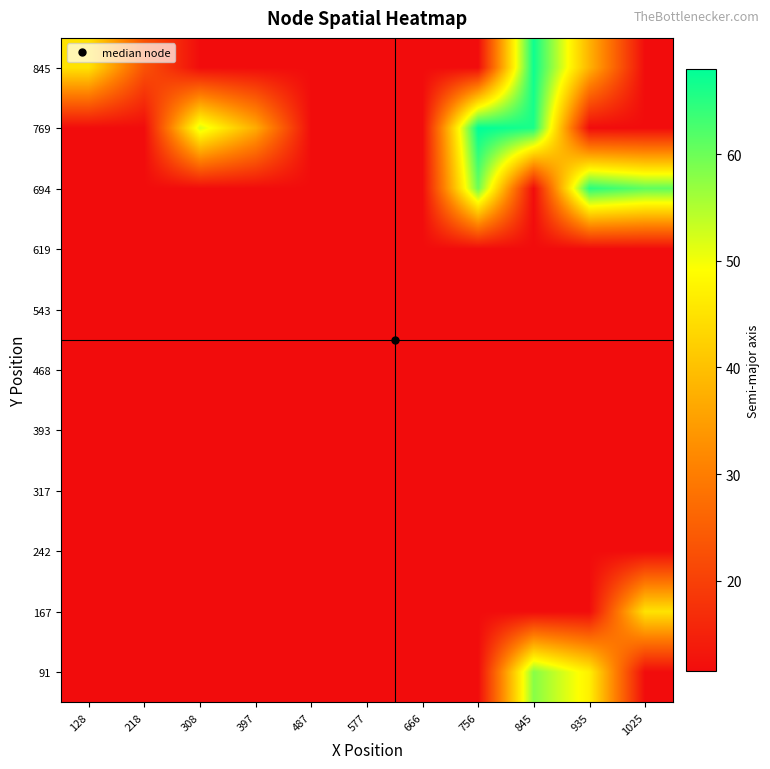

Reading left to right, what are all the values shown in this chart?

91: 128=11.5	218=11.5	308=11.5	397=11.5	487=11.5	577=11.5	666=11.5	756=11.5	845=58.0	935=47.0	1025=11.5
167: 128=11.5	218=11.5	308=11.5	397=11.5	487=11.5	577=11.5	666=11.5	756=11.5	845=11.5	935=11.5	1025=45.0
242: 128=11.5	218=11.5	308=11.5	397=11.5	487=11.5	577=11.5	666=11.5	756=11.5	845=11.5	935=11.5	1025=11.5
317: 128=11.5	218=11.5	308=11.5	397=11.5	487=11.5	577=11.5	666=11.5	756=11.5	845=11.5	935=11.5	1025=11.5
393: 128=11.5	218=11.5	308=11.5	397=11.5	487=11.5	577=11.5	666=11.5	756=11.5	845=11.5	935=11.5	1025=11.5
468: 128=11.5	218=11.5	308=11.5	397=11.5	487=11.5	577=11.5	666=11.5	756=11.5	845=11.5	935=11.5	1025=11.5
543: 128=11.5	218=11.5	308=11.5	397=11.5	487=11.5	577=11.5	666=11.5	756=11.5	845=11.5	935=11.5	1025=11.5
619: 128=11.5	218=11.5	308=11.5	397=11.5	487=11.5	577=11.5	666=11.5	756=11.5	845=11.5	935=11.5	1025=11.5
694: 128=11.5	218=11.5	308=11.5	397=11.5	487=11.5	577=11.5	666=11.5	756=60.0	845=11.5	935=65.0	1025=61.0
769: 128=11.5	218=11.5	308=52.0	397=37.0	487=11.5	577=11.5	666=11.5	756=68.0	845=66.0	935=11.5	1025=11.5
845: 128=45.0	218=23.0	308=11.5	397=11.5	487=11.5	577=11.5	666=11.5	756=11.5	845=67.0	935=38.0	1025=11.5